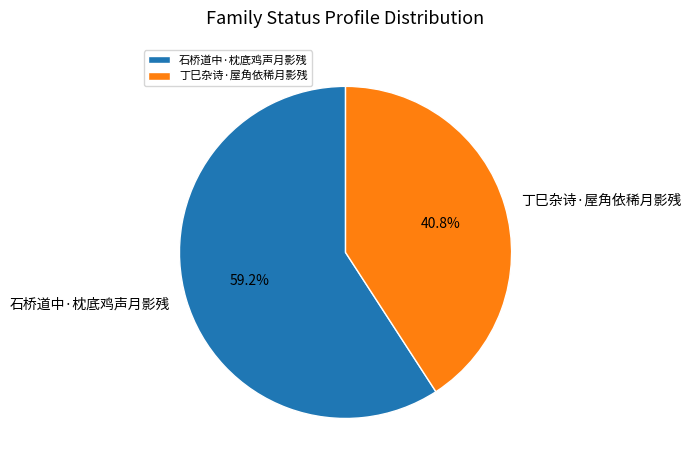

How many segments does this pie chart have?

2